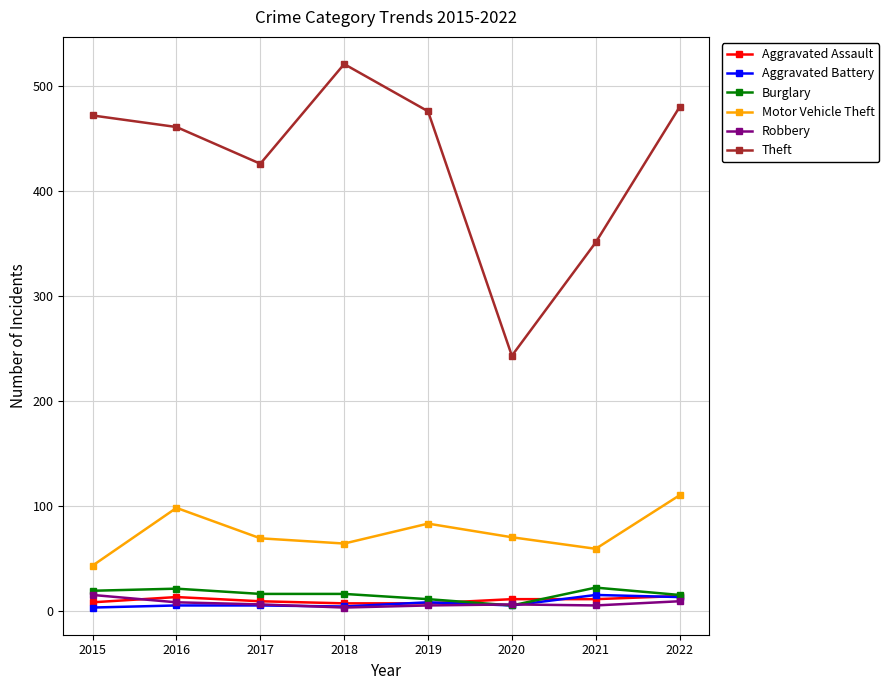

How many data points does each series have?

8